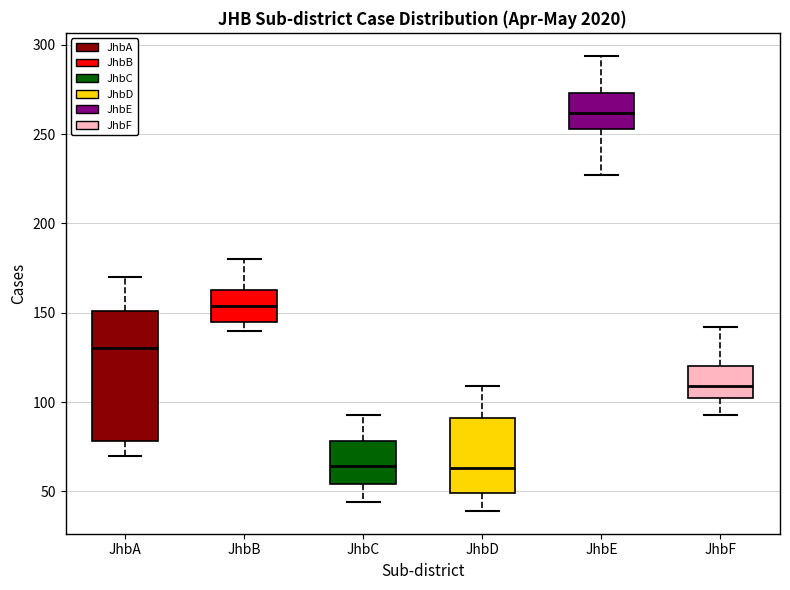

Reading left to right, transcribe this box plot: for each box, give where its median line is, the range the box spans, and where its two whiskers end, as read against the y-axis. The values are not printed on the chart, so give them approximately, as read against the axis.

JhbA: median 130, box 80 to 150, whiskers 70 to 170
JhbB: median 155, box 145 to 165, whiskers 140 to 180
JhbC: median 65, box 55 to 80, whiskers 45 to 95
JhbD: median 65, box 50 to 90, whiskers 40 to 110
JhbE: median 260, box 255 to 275, whiskers 225 to 295
JhbF: median 110, box 100 to 120, whiskers 95 to 140